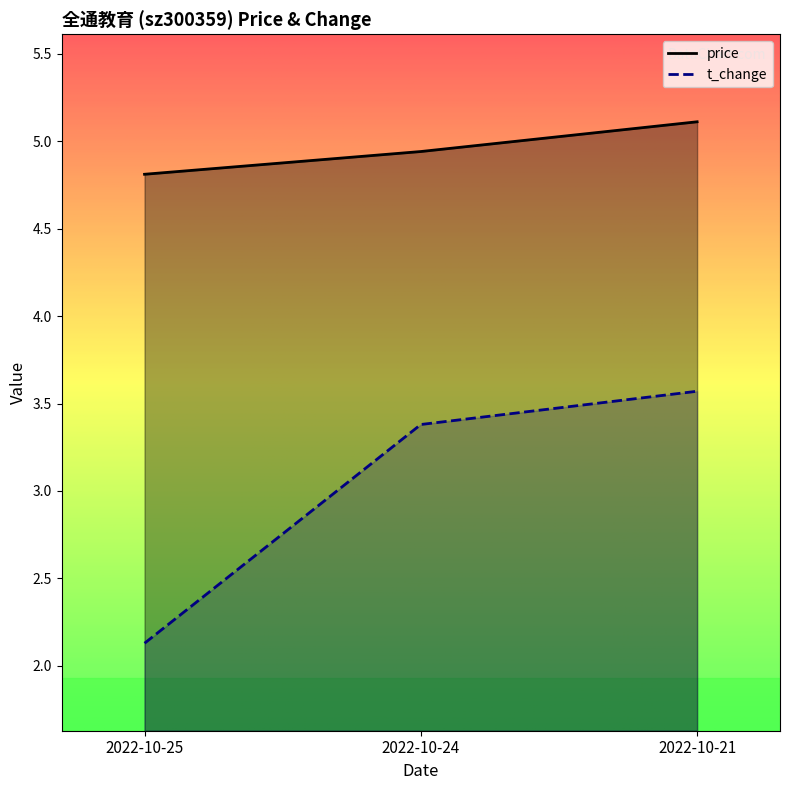

At how many categories does at least one series exceed 4?

3